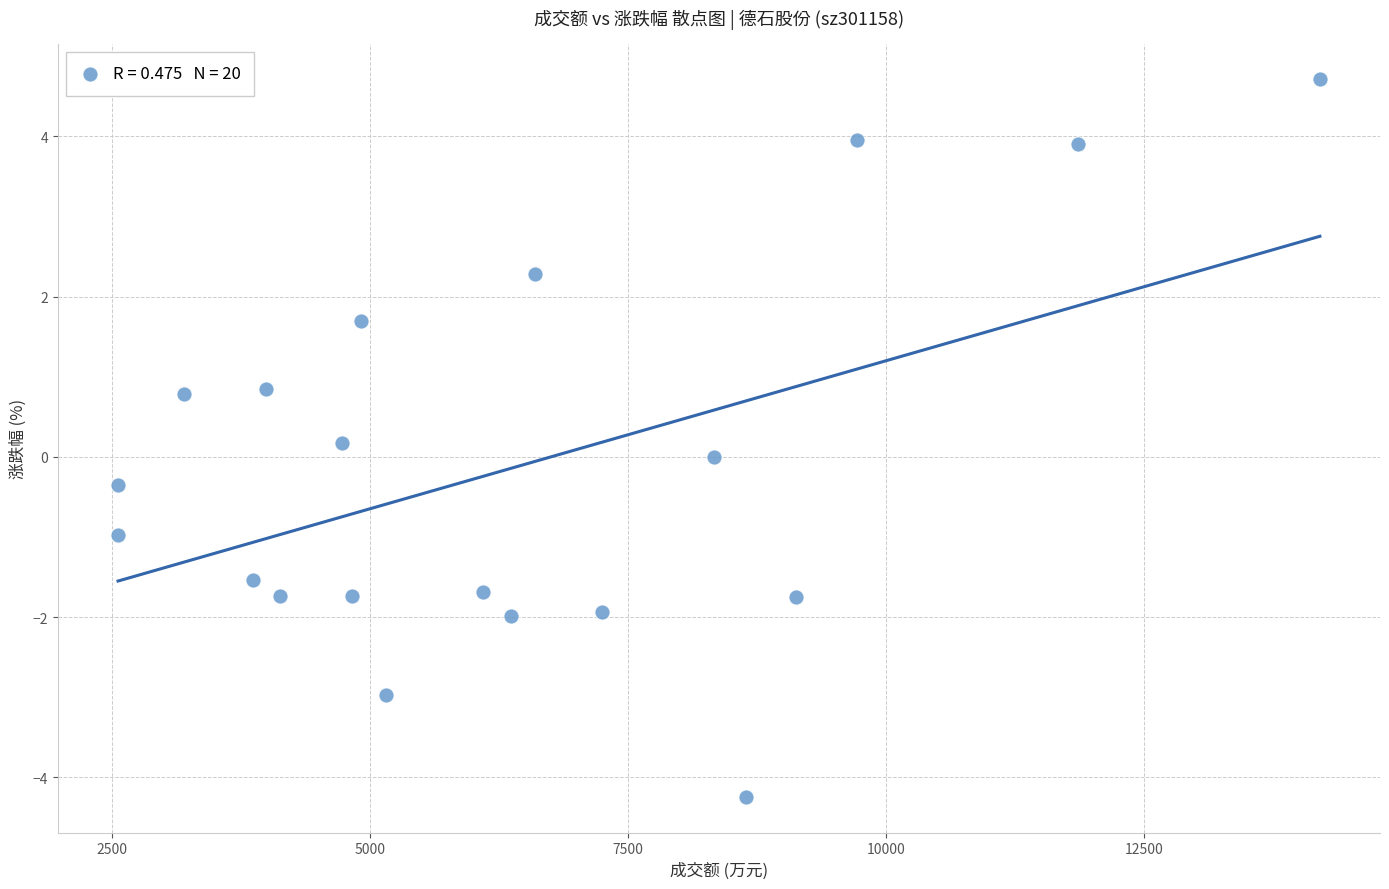

What is the range of X values (max minus min)?

11645.0